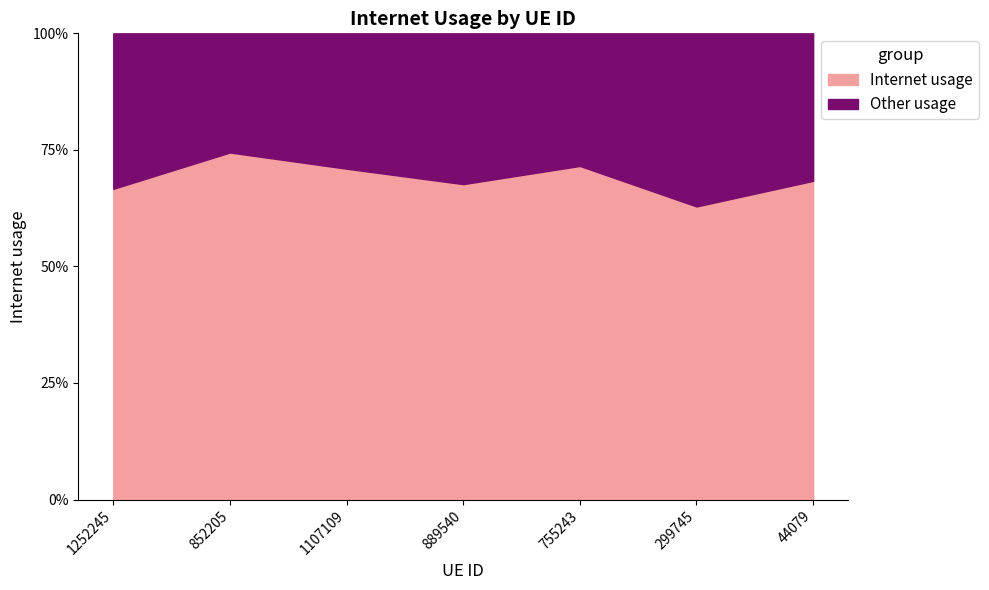

True or false: there are more than 0 points higher than both neighbors.

True